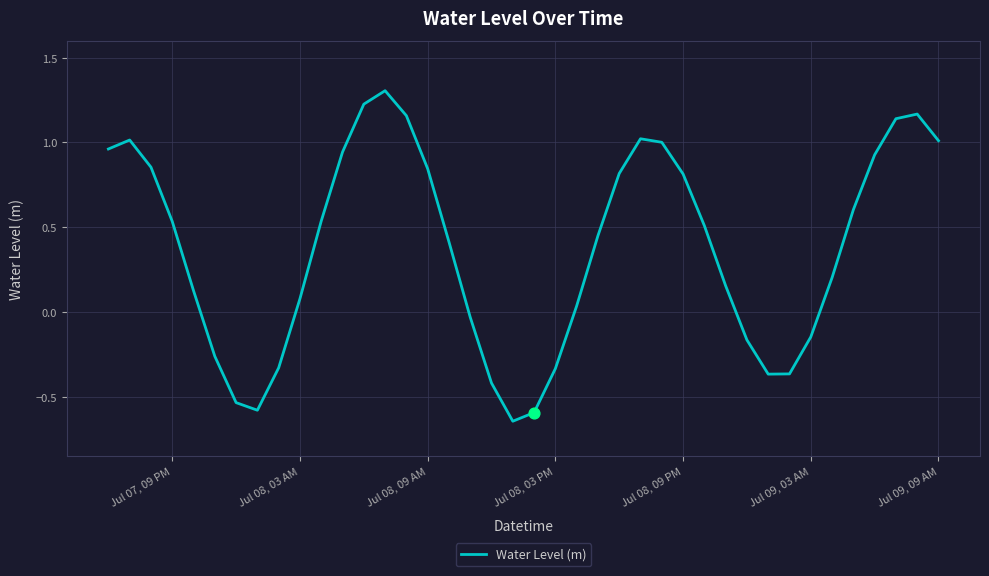

What is the difference between the maximum and minimum values?

2.0